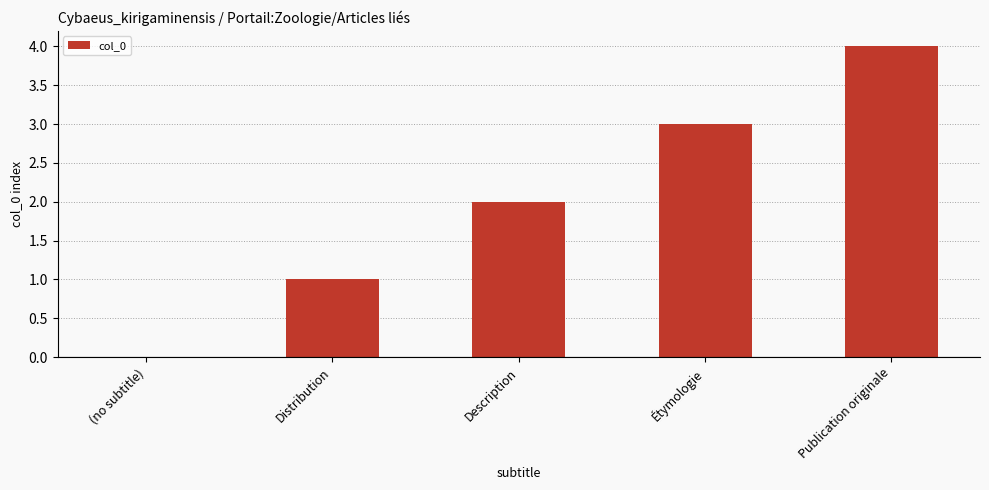

What is the sum of all values?

10